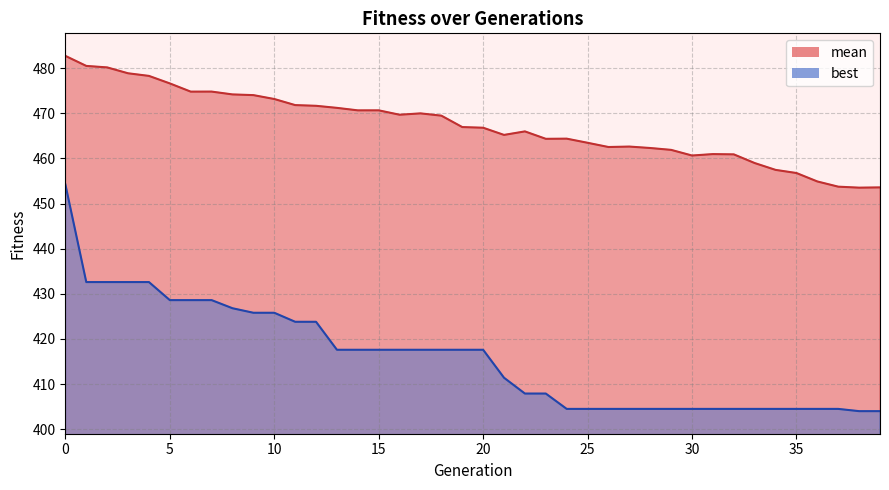

How many lines are shown in the chart?

2